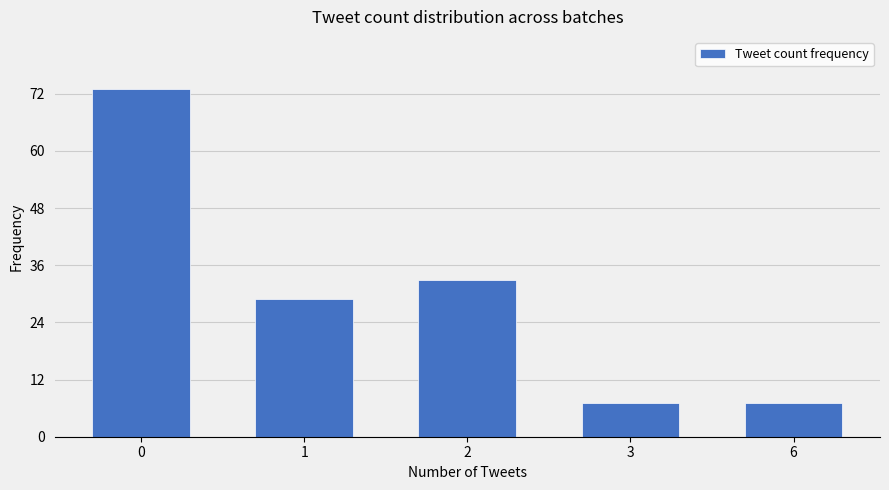

The chart shows a value of 33 at 2. True or false?

True